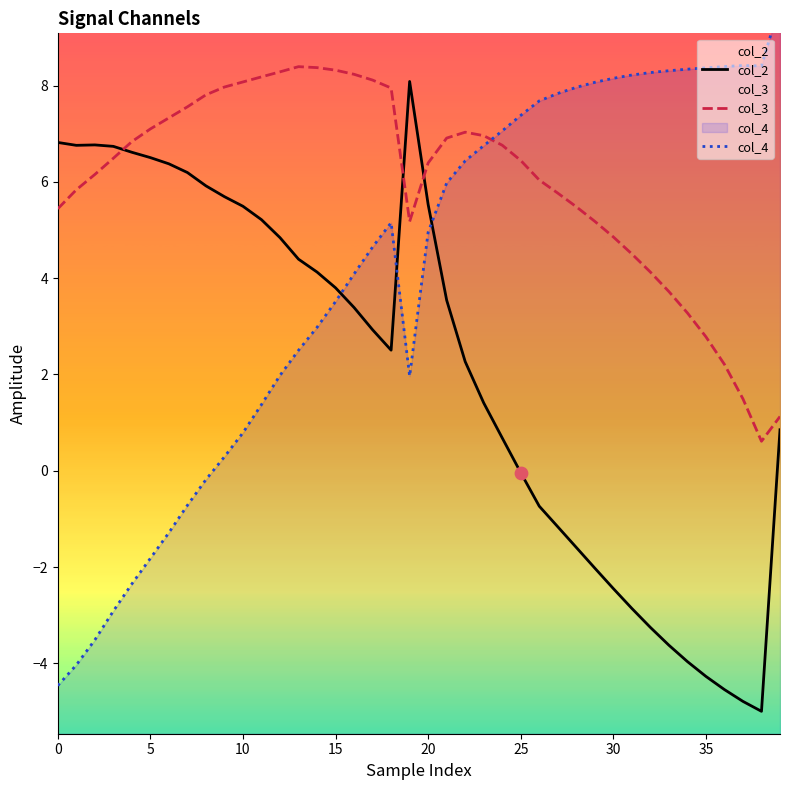

At how many categories does at least one series exceed -2?

40